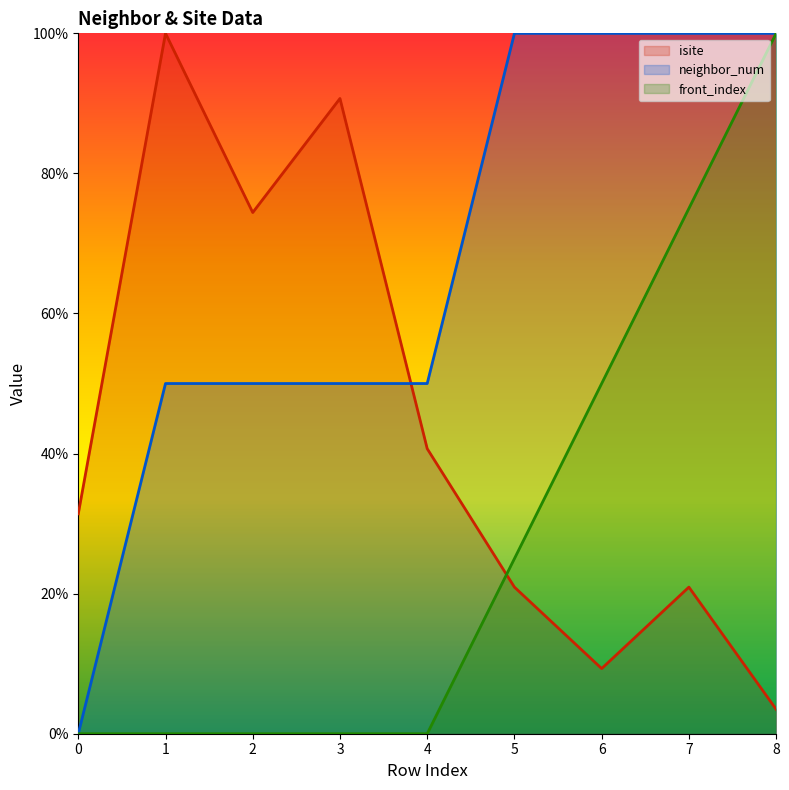

How many lines are shown in the chart?

3